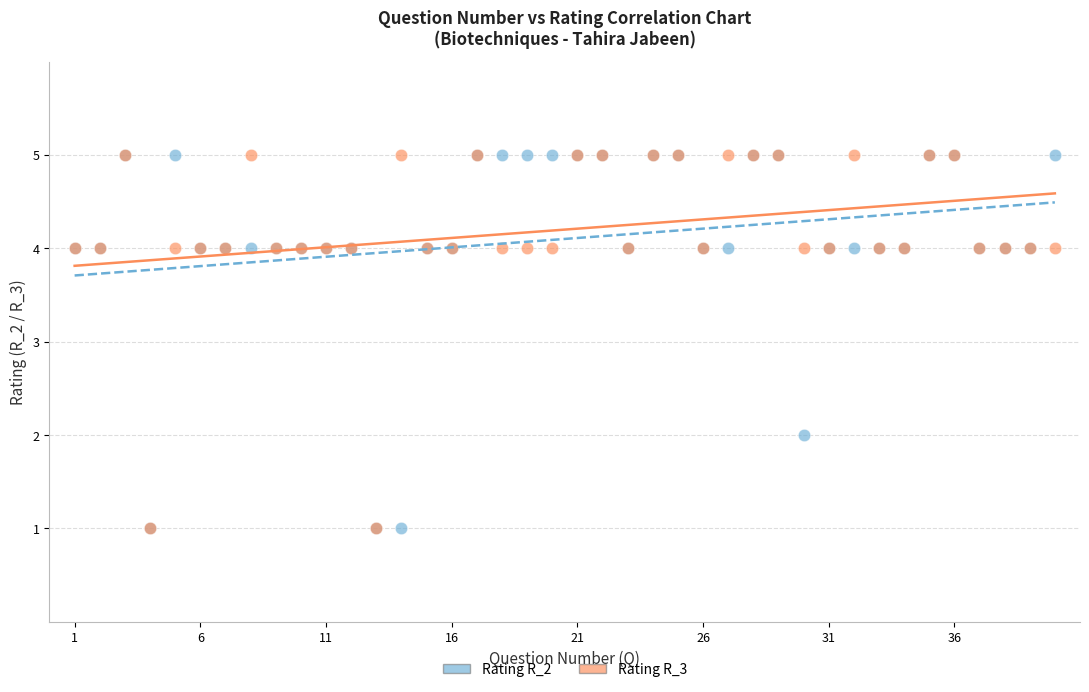

What are all the series names shown in the legend?

Rating R_2, Rating R_3